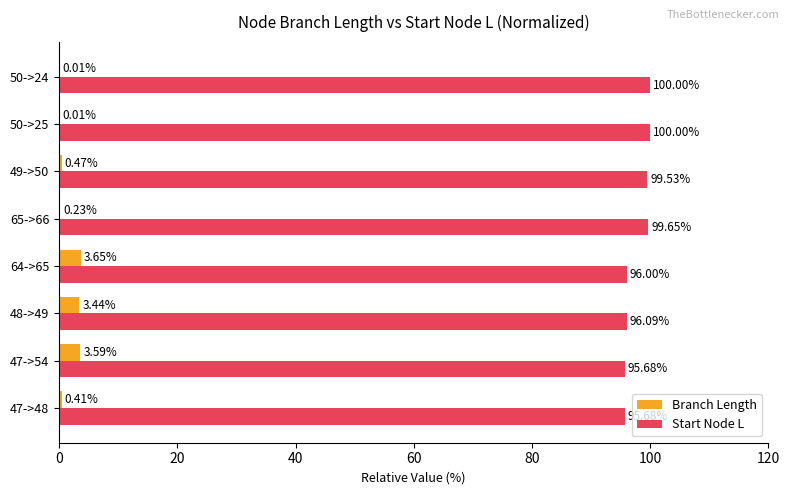

What is the sum of the Start Node L values at 50->24 and 50->25?

200.0